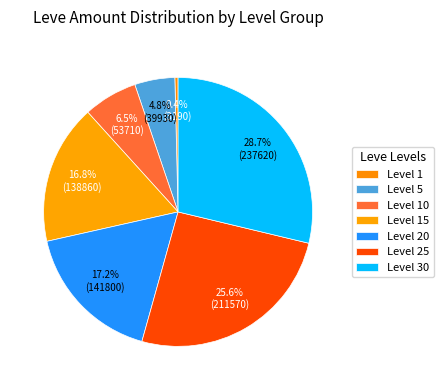

How many segments does this pie chart have?

7